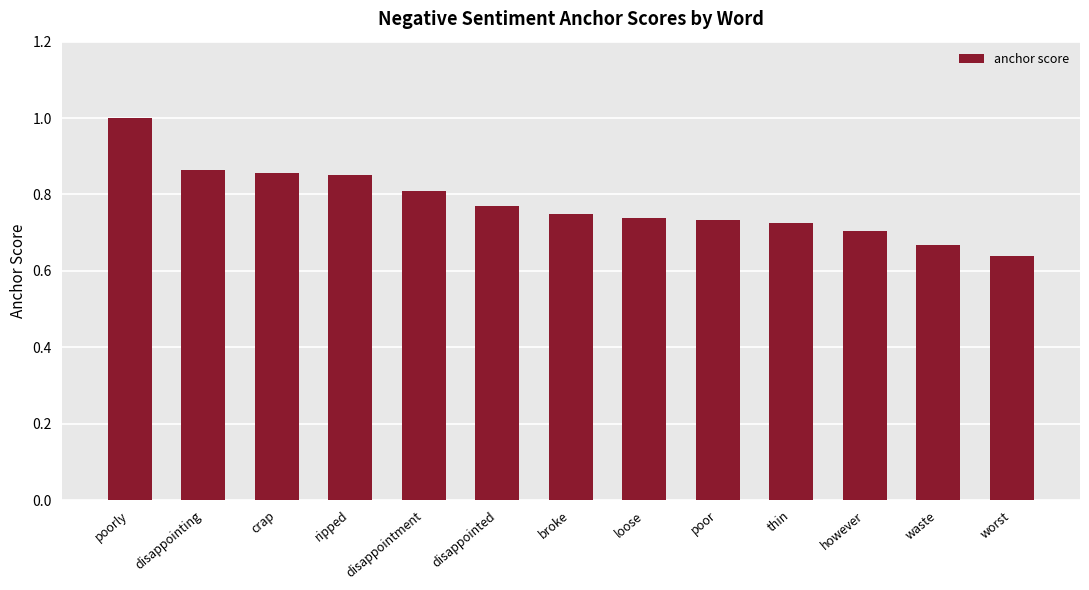

What is the difference between the maximum and minimum values?

0.4